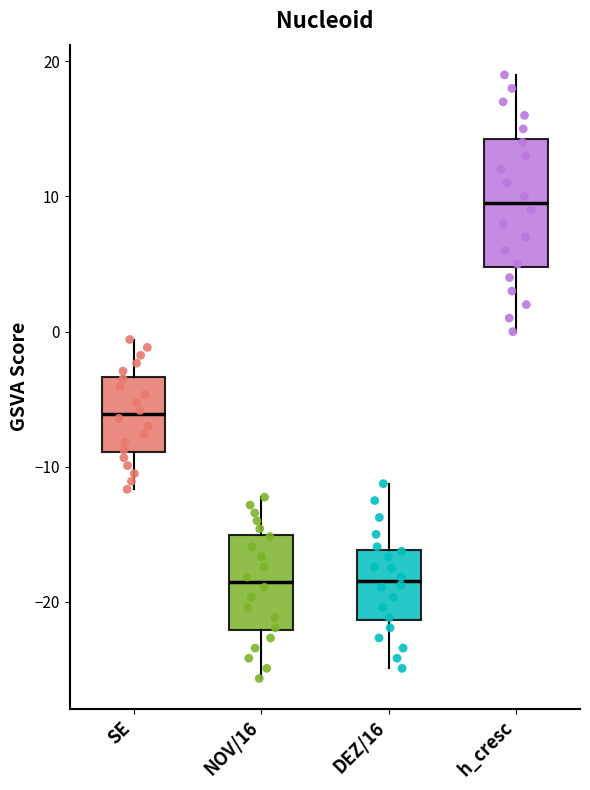

Reading left to right, read every box against the y-axis: the position of its median line, the range the box covers, and the ends of its whiskers. The values are not printed on the chart, so give them approximately, as read against the axis.

SE: median -6, box -9 to -3, whiskers -12 to -1
NOV/16: median -19, box -22 to -15, whiskers -26 to -12
DEZ/16: median -18, box -21 to -16, whiskers -25 to -11
h_cresc: median 10, box 5 to 14, whiskers 0 to 19